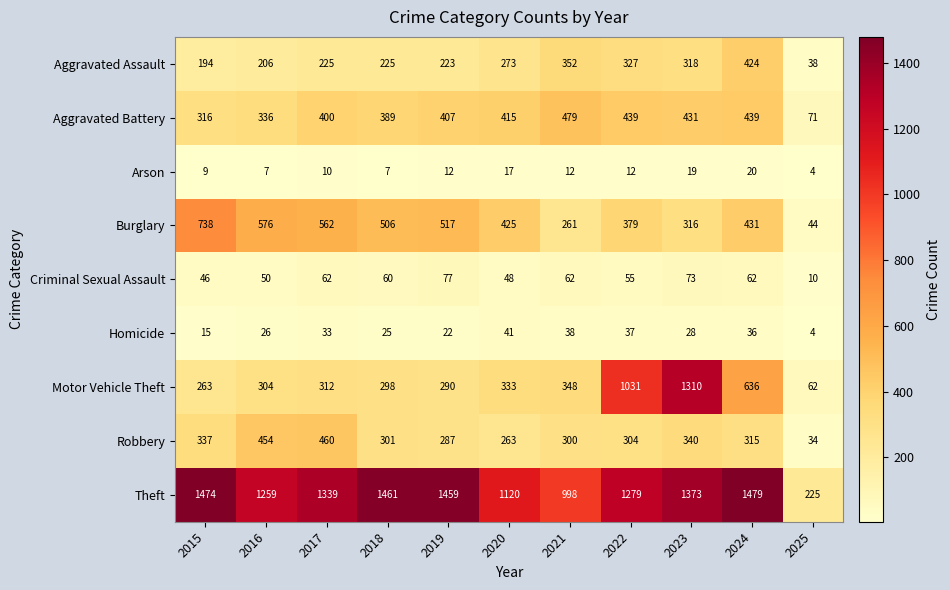

The value of Theft at 2023 is 1373. True or false?

True